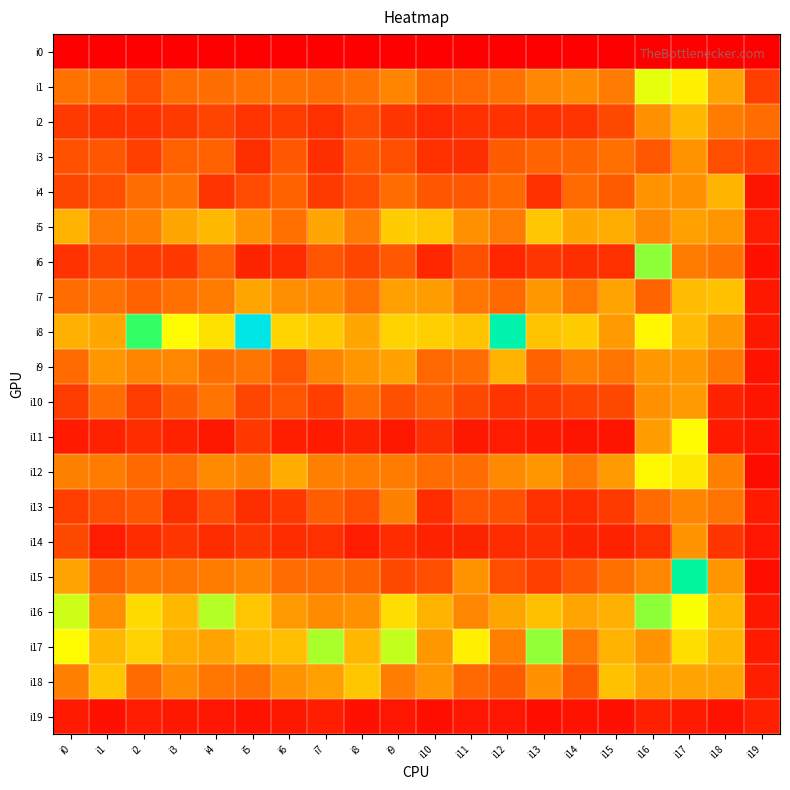

Which series has the largest range (max minus min)?

i8